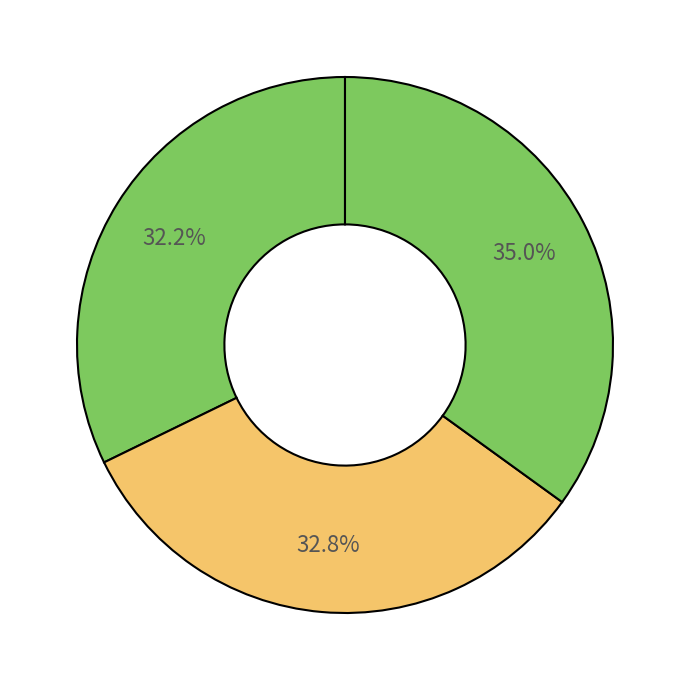

How many segments does this pie chart have?

3